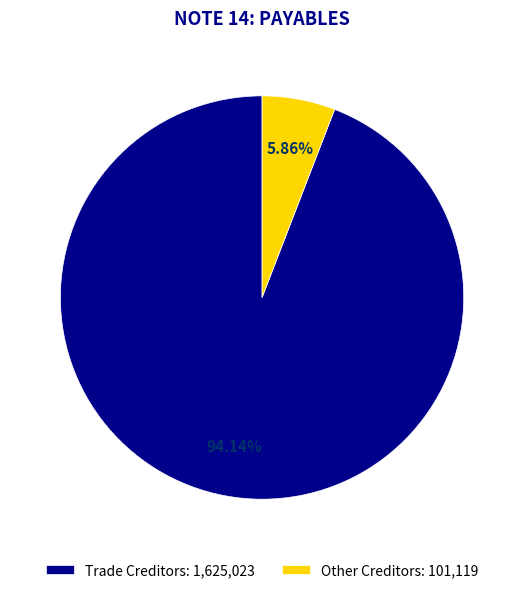

Which slice is the largest?

Trade Creditors